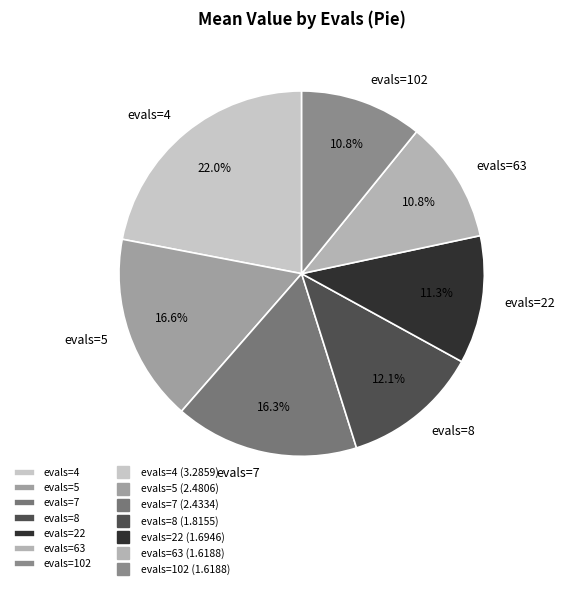

What is the ratio of the value at evals=22 to the value at evals=7?

0.7